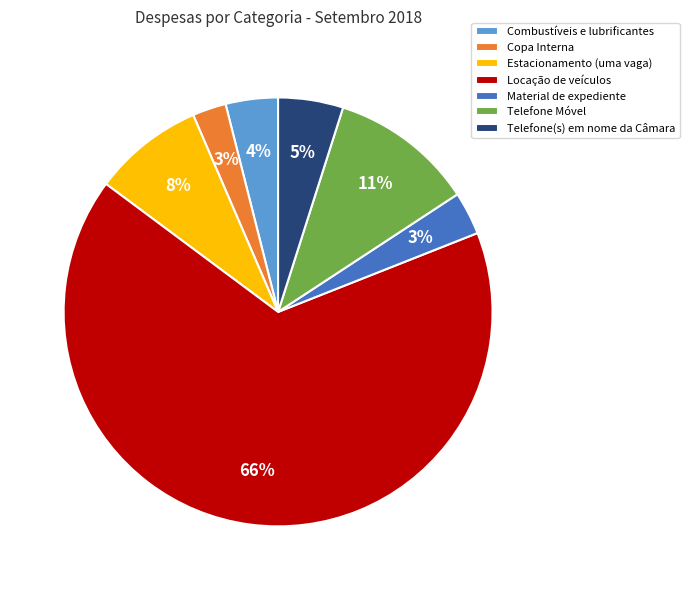

Is the sum of Telefone(s) em nome da Câmara and Combustíveis e lubrificantes greater than half?

No